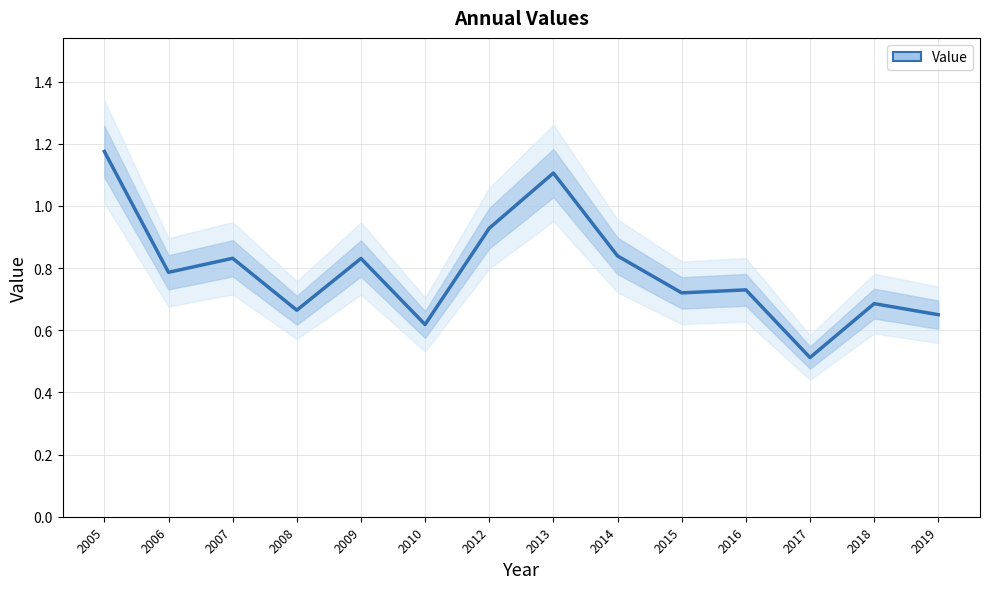

How many points are lower than both their immediate neighbors (excluding endpoints)?

5